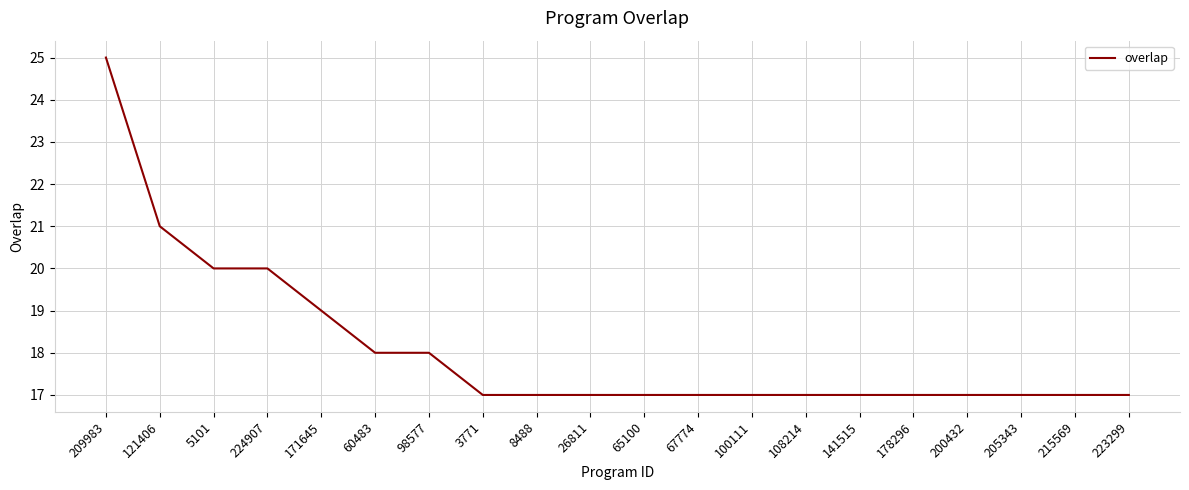

Between 209983 and 178296, which is larger?

209983